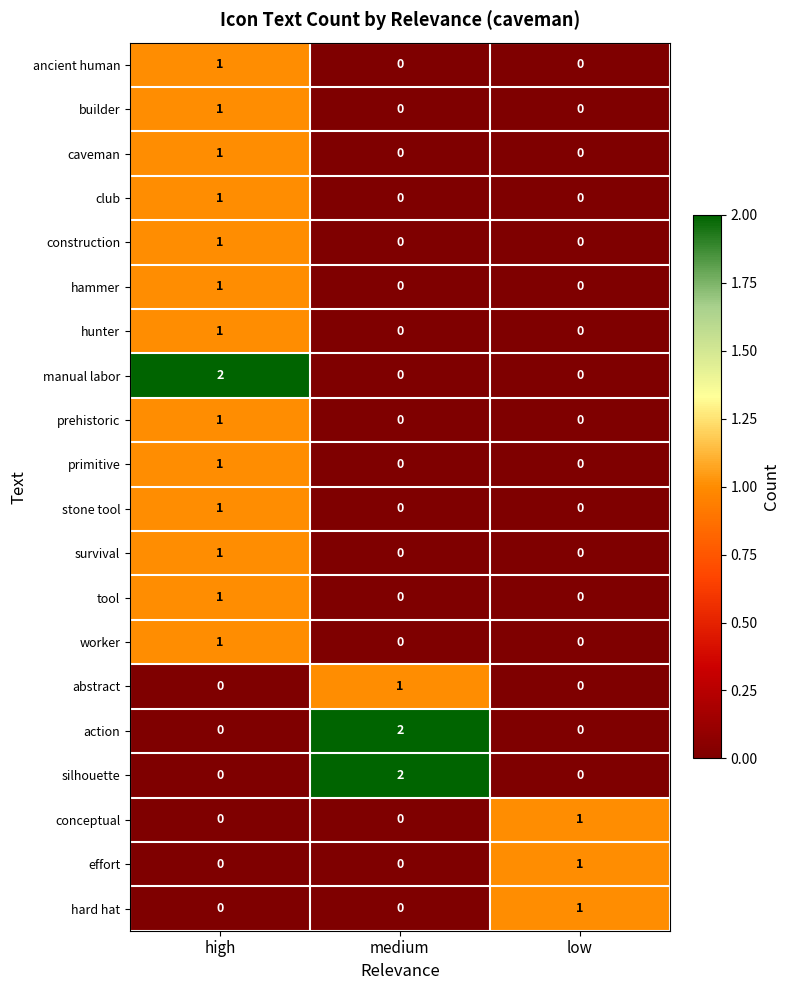

At how many categories does at least one series exceed 0?

3